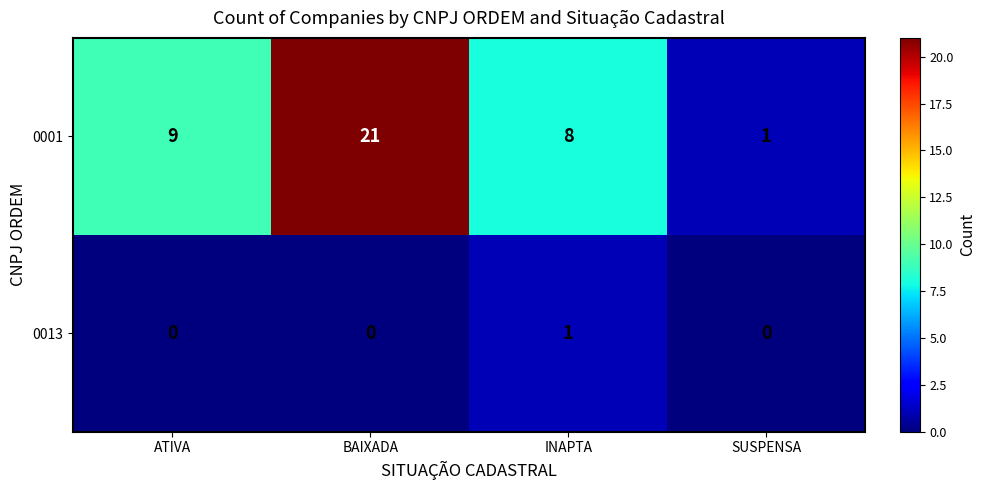

How many data points does each series have?

4